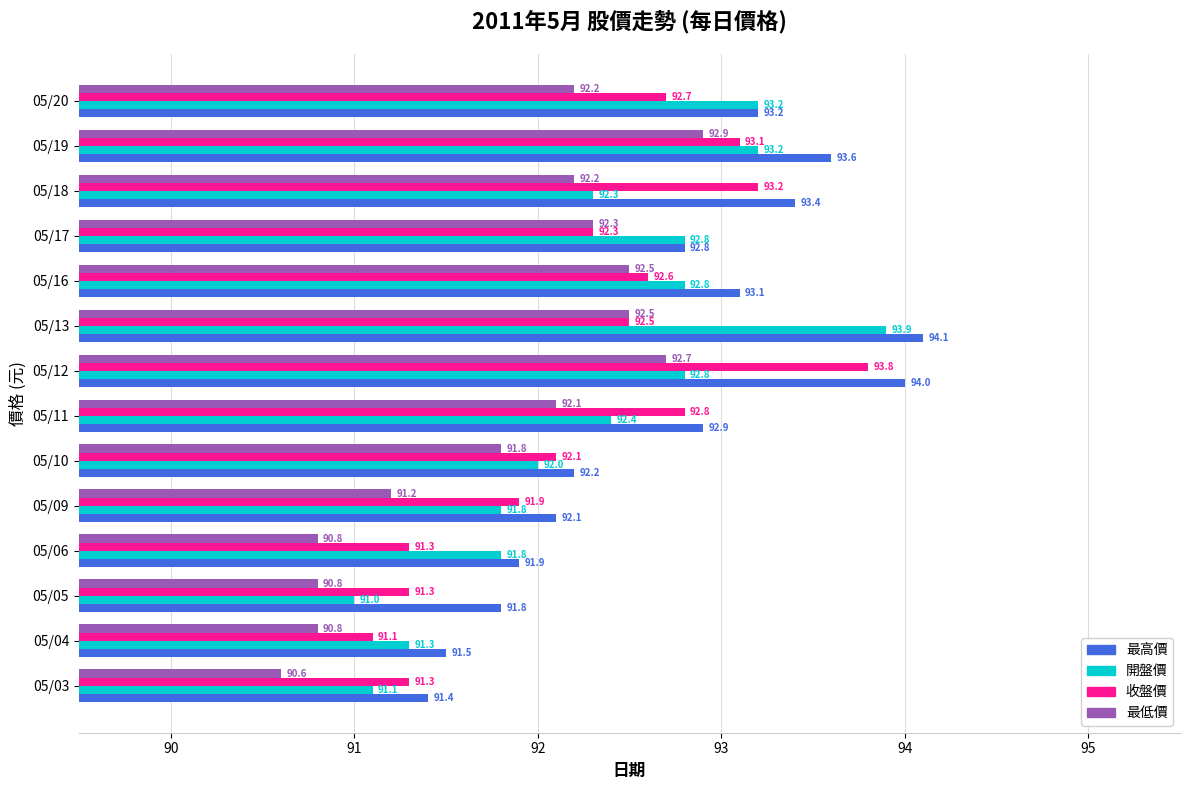

What is the difference between the maximum and minimum values in the 最高價 series?

2.7